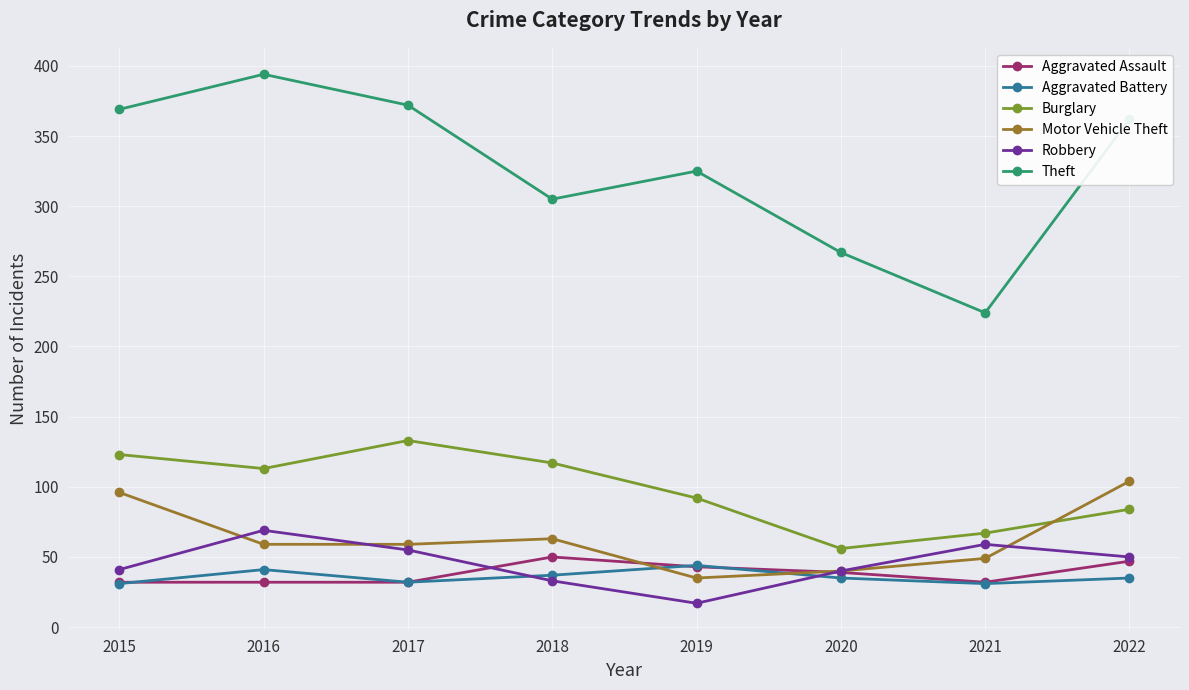

How many data points in Burglary are less than 113?

4